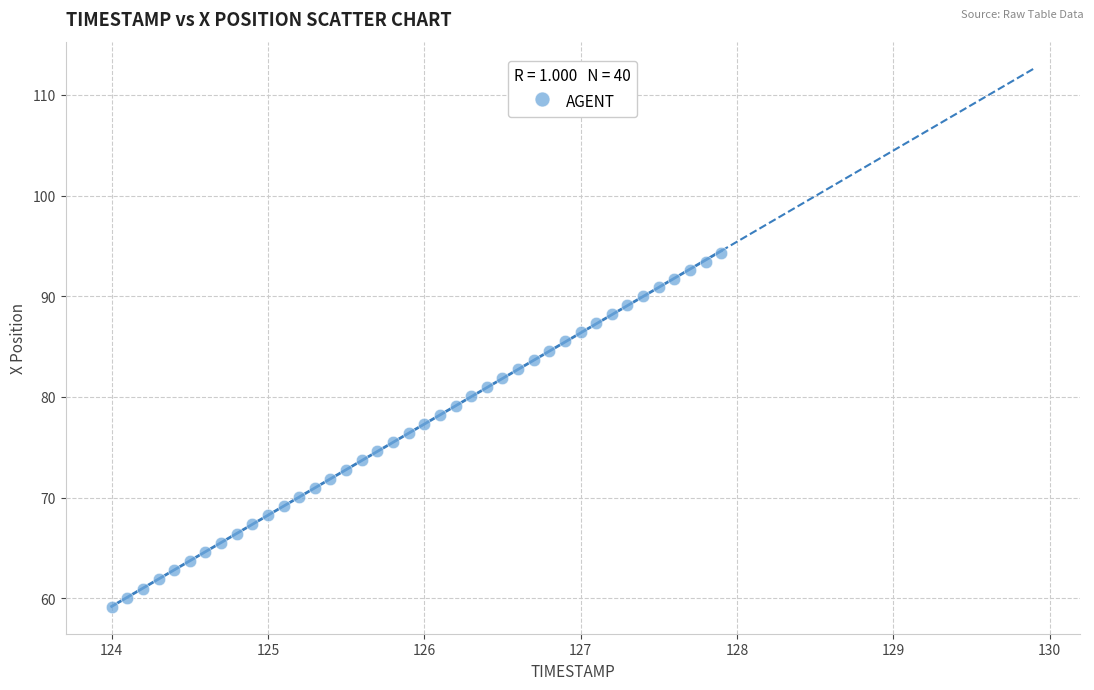

What is the range of Y values (max minus min)?

35.1